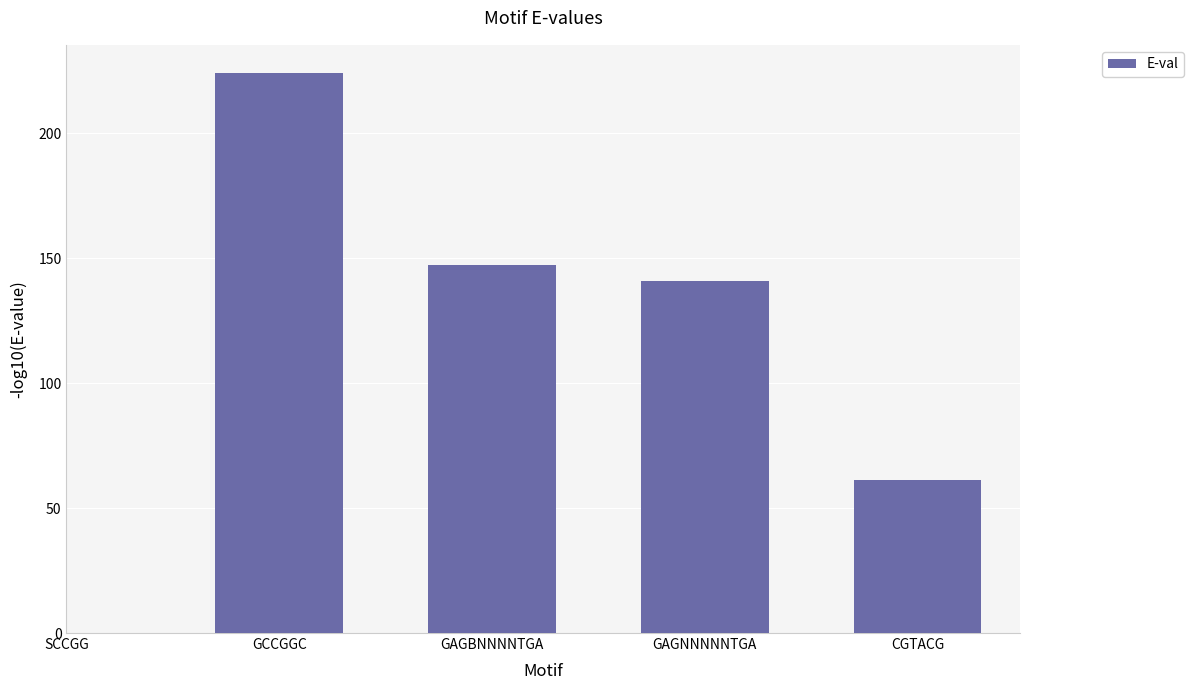

Approximately how many times larger is the value at GAGBNNNNTGA compared to GAGNNNNNTGA?

1.0